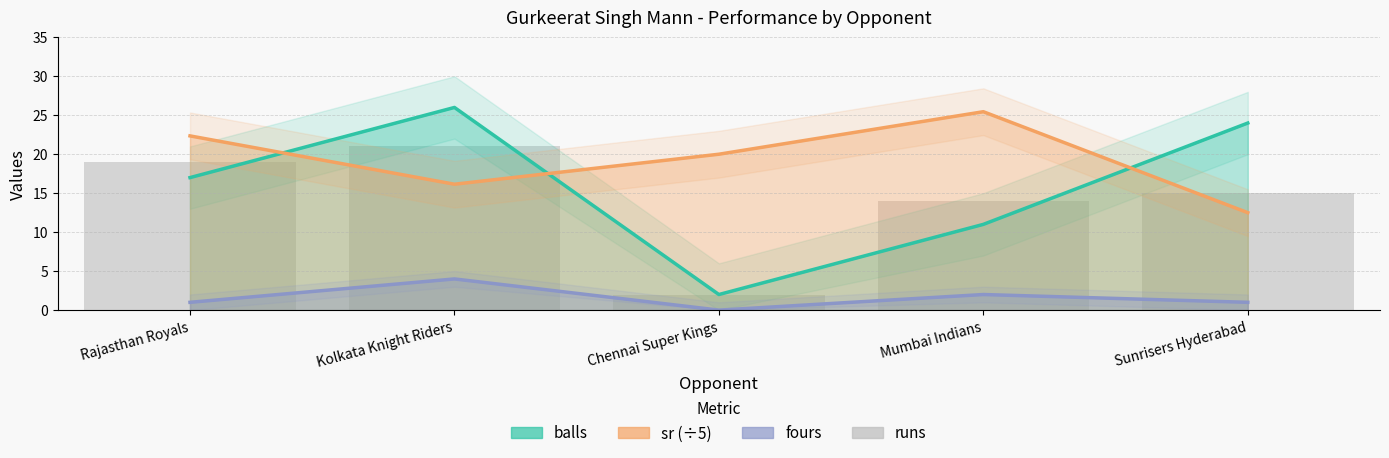

List the labels in order of value, largest first.

Kolkata Knight Riders, Rajasthan Royals, Sunrisers Hyderabad, Mumbai Indians, Chennai Super Kings